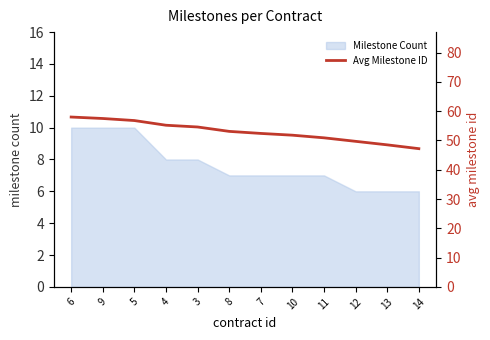

What is the lowest value of the Milestone Count series?

6